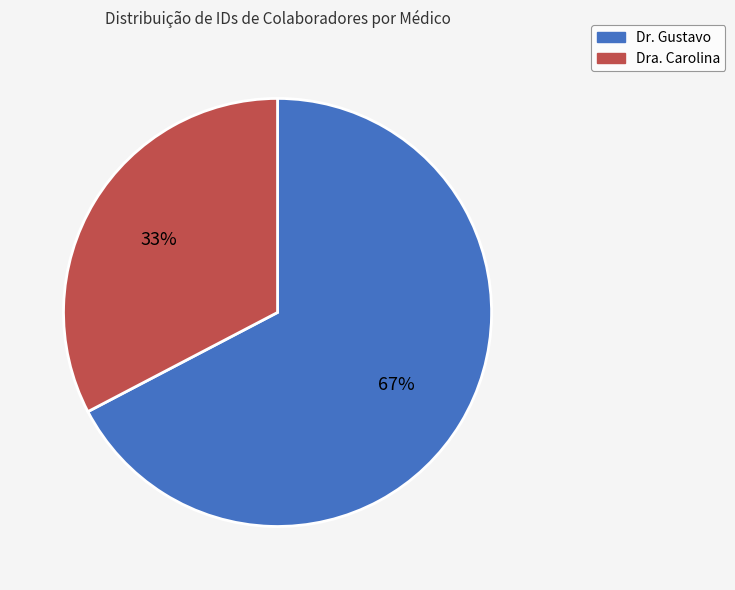

True or false: Dra. Carolina accounts for 39% of the total.

False